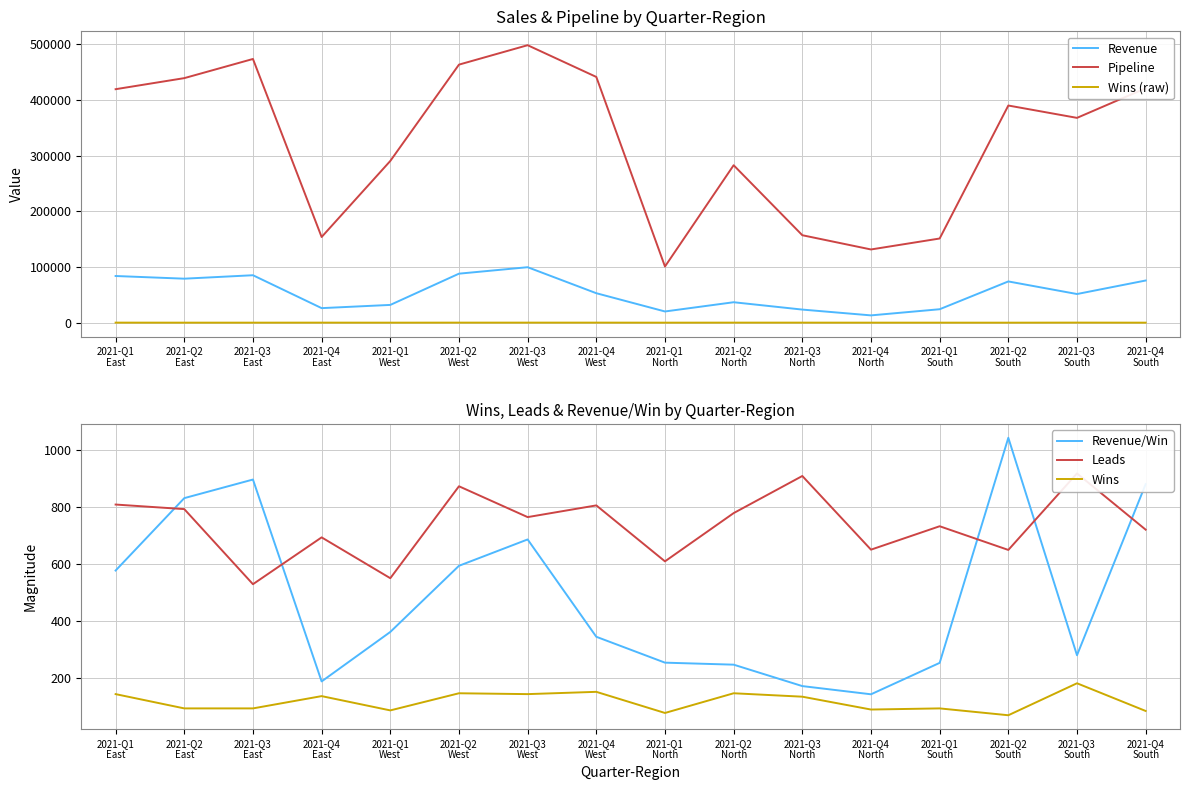

List the labels in order of Revenue value, largest first.

2021-Q3
West, 2021-Q2
West, 2021-Q3
East, 2021-Q1
East, 2021-Q2
East, 2021-Q4
South, 2021-Q2
South, 2021-Q4
West, 2021-Q3
South, 2021-Q2
North, 2021-Q1
West, 2021-Q4
East, 2021-Q1
South, 2021-Q3
North, 2021-Q1
North, 2021-Q4
North